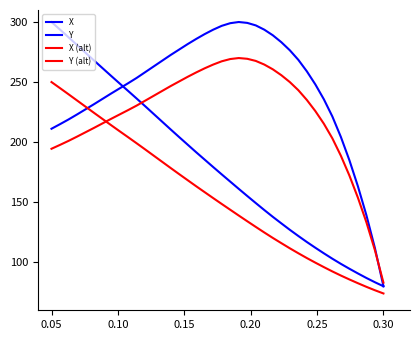

How many lines are shown in the chart?

4